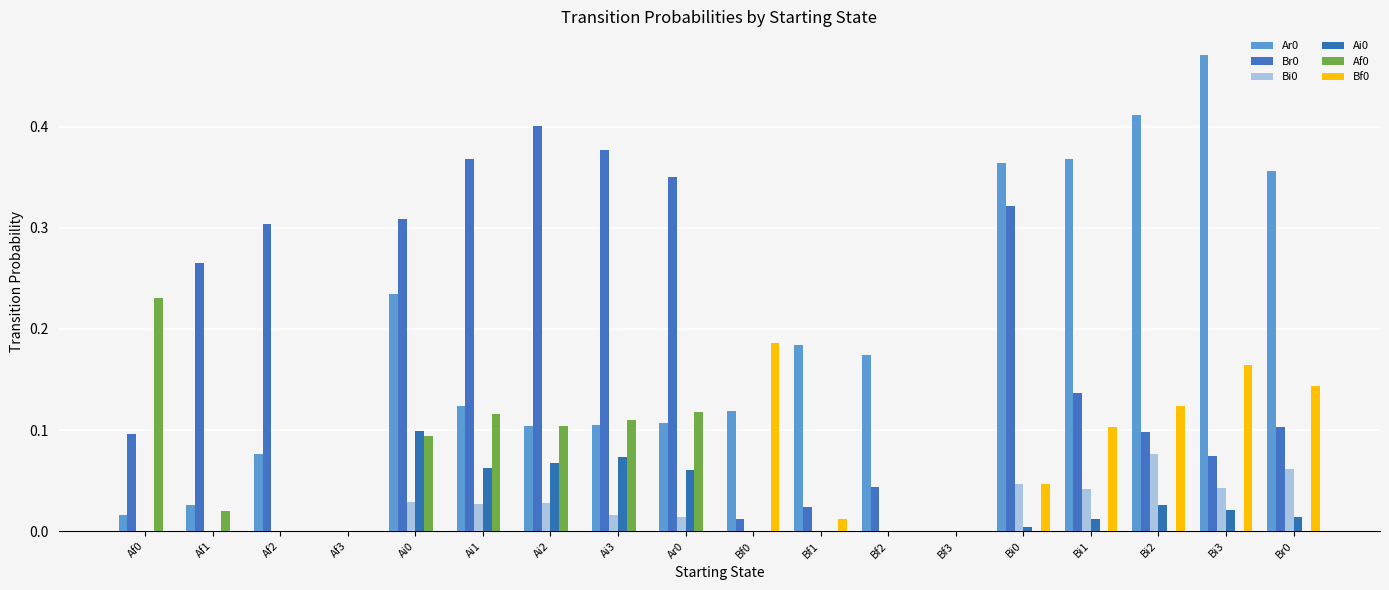

At how many categories does at least one series exceed 0?

16